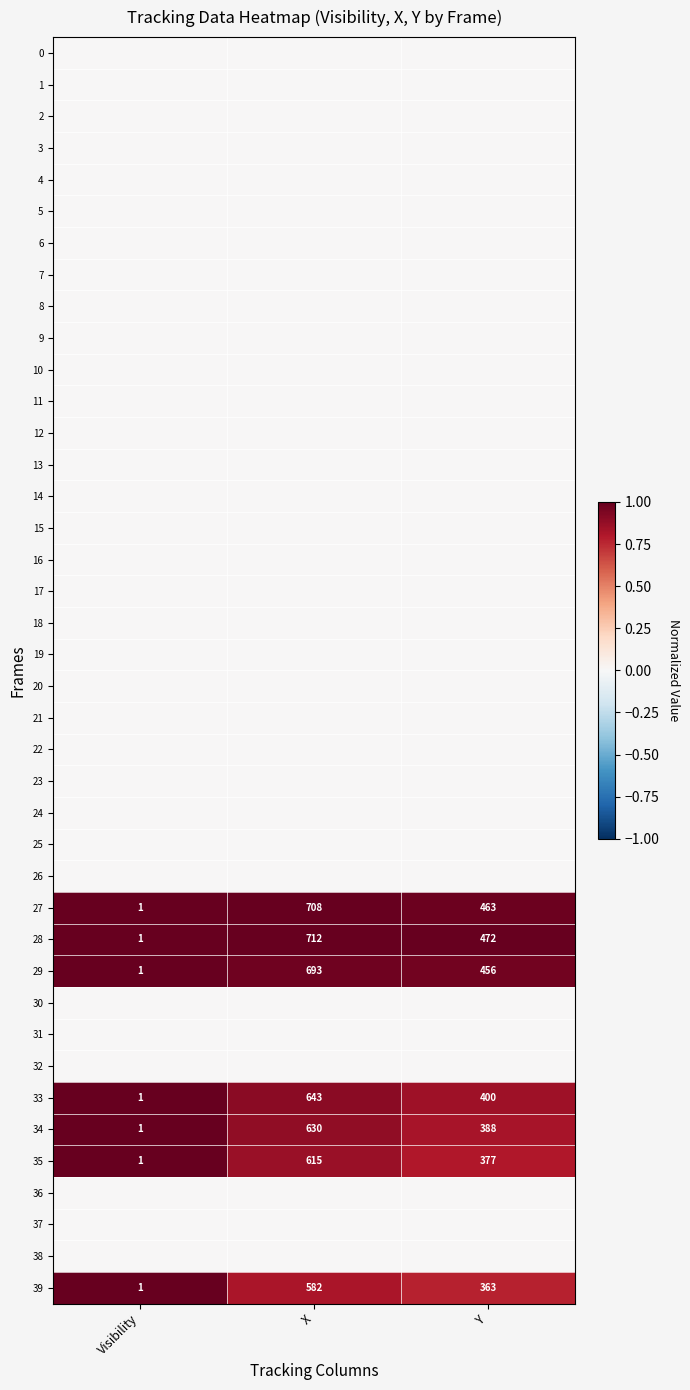

Is it true that 39 equals 582 at X?

True